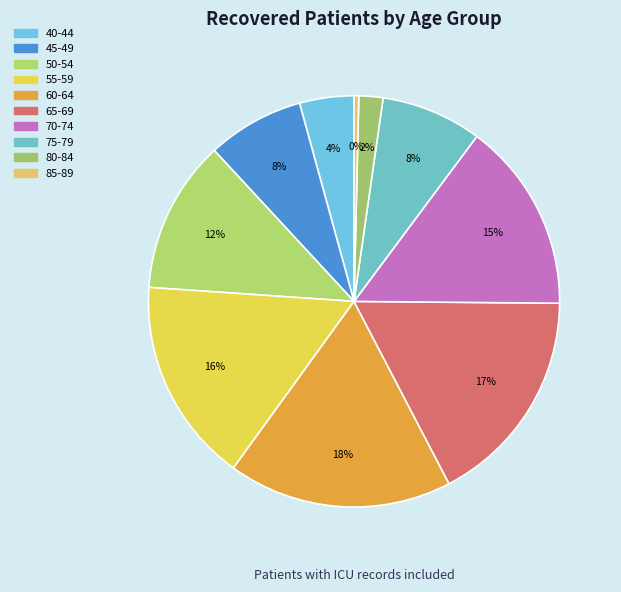

What portion of the pie excludes 50-54?

88.0%